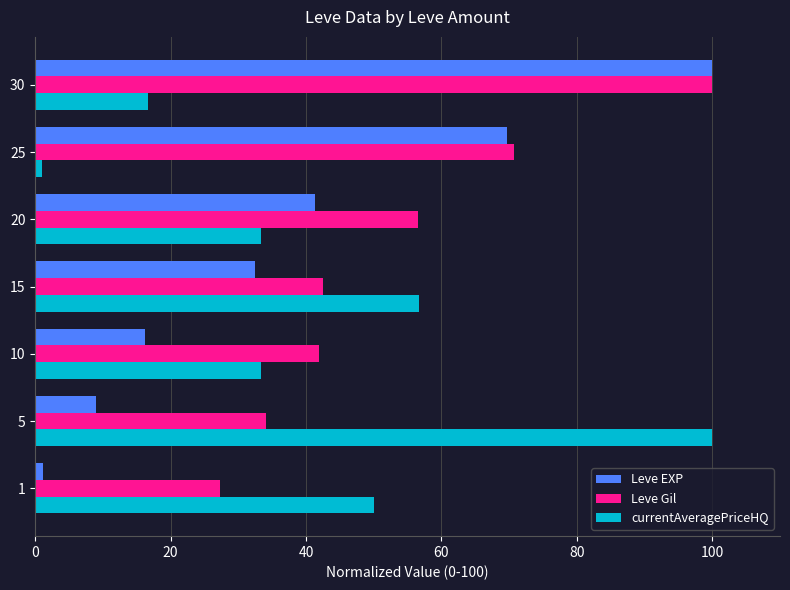

Rank the series by their average value, from highest to lowest.

Leve Gil, currentAveragePriceHQ, Leve EXP